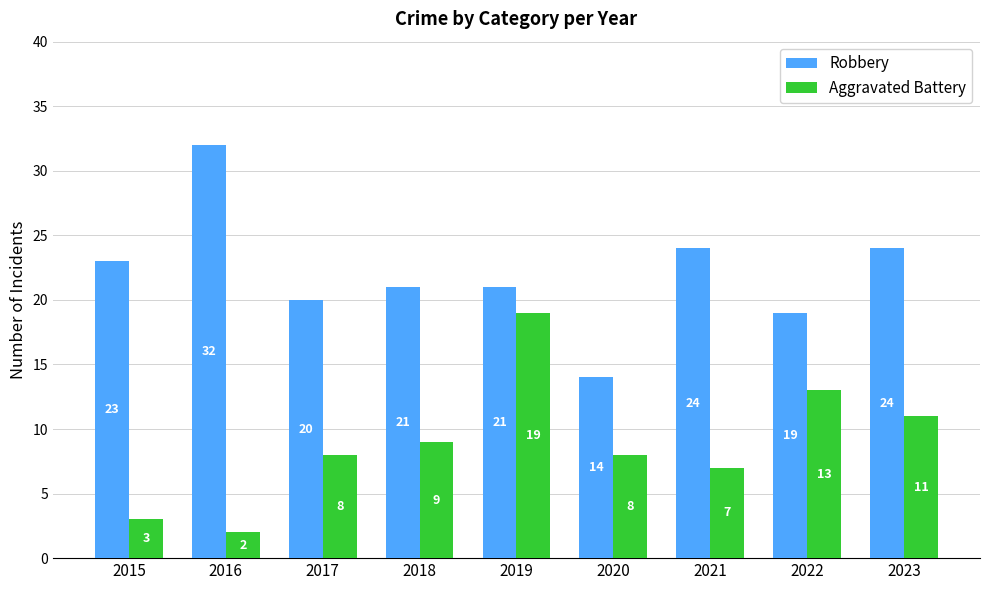

Which series changed the most between 2021 and 2022?

Aggravated Battery